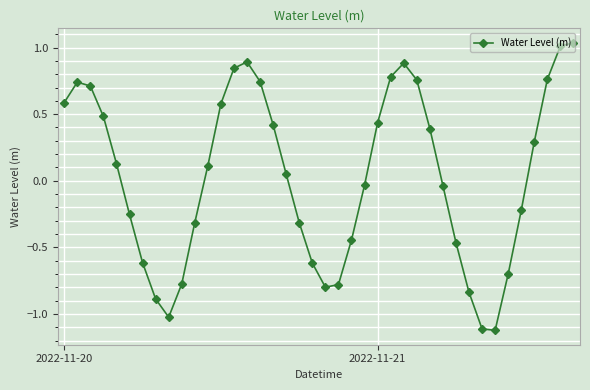

How many interior local valleys (lower than both neighbors) does the data have?

3